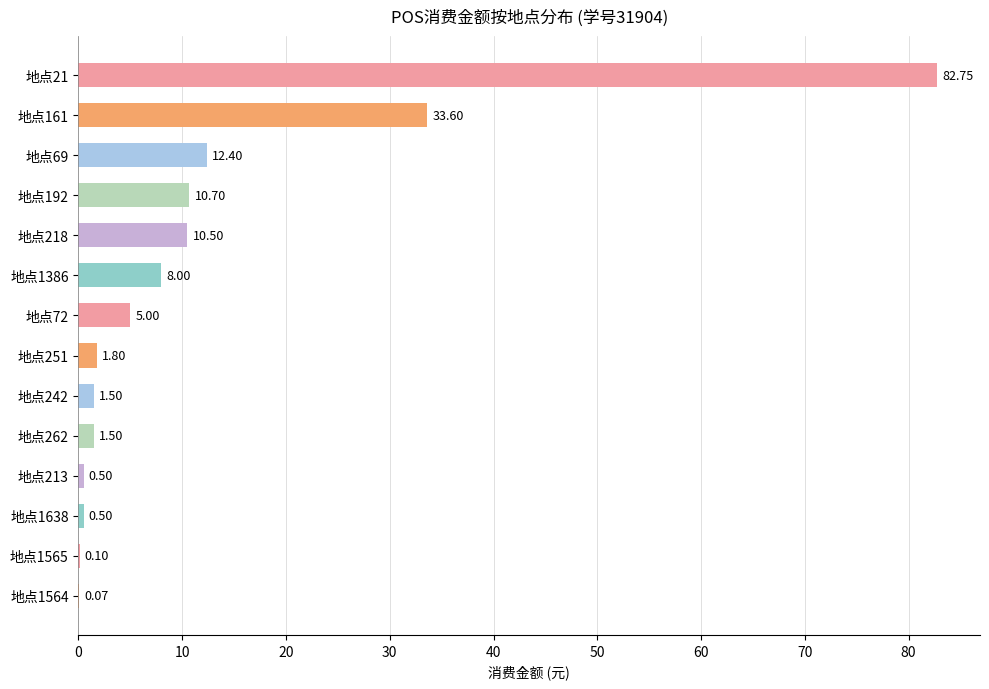

What is the sum of the values at 地点1564 and 地点242?

1.6